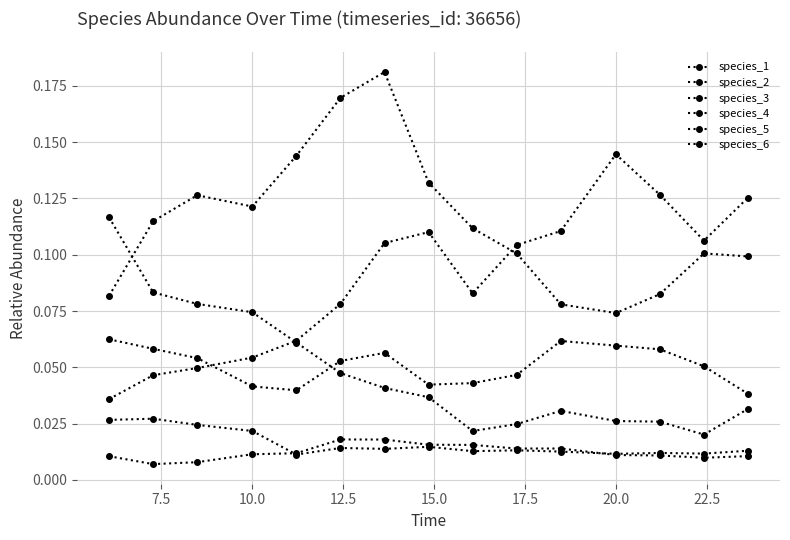

What is the greatest value displayed?

0.2